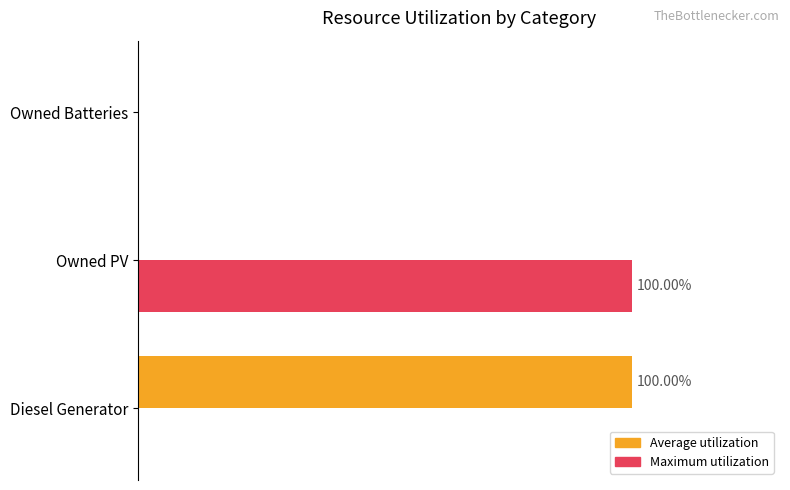

What are all the series names shown in the legend?

Average utilization, Maximum utilization